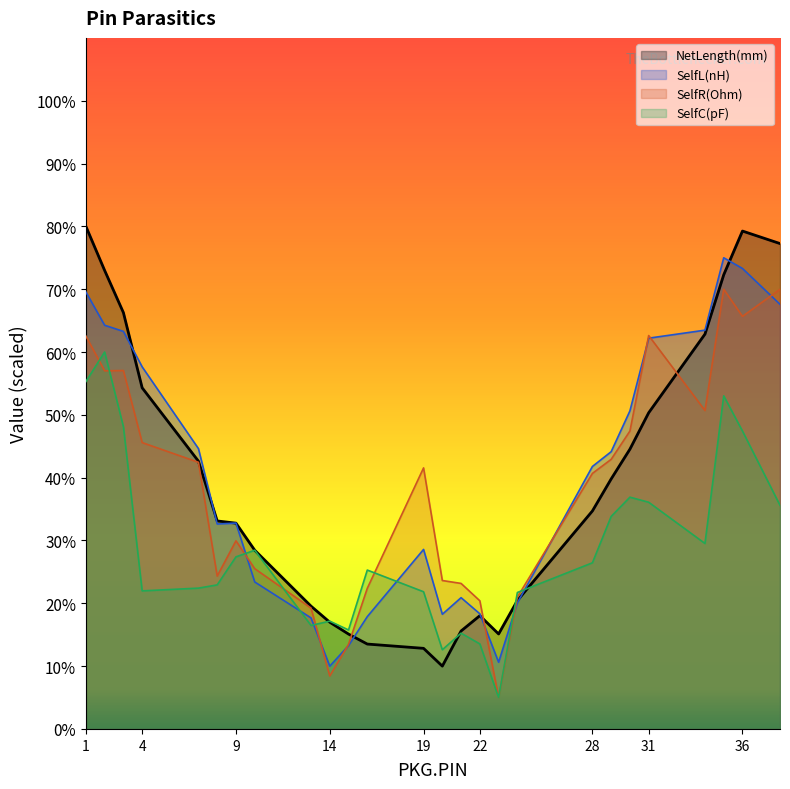

What is the value of the NetLength(mm) point at the 24th from the left?

72.3